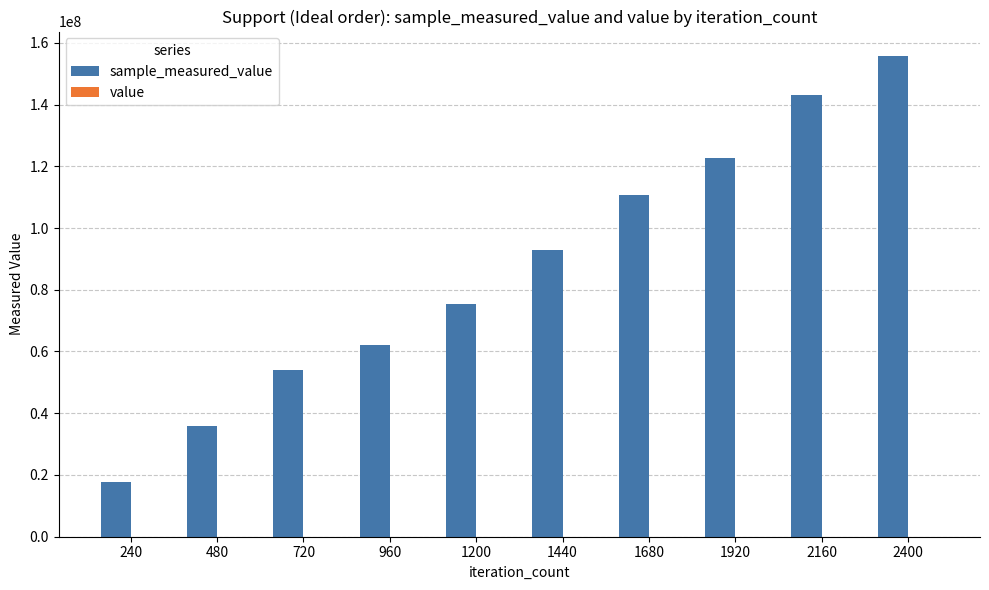

How many distinct data groups are displayed?

2